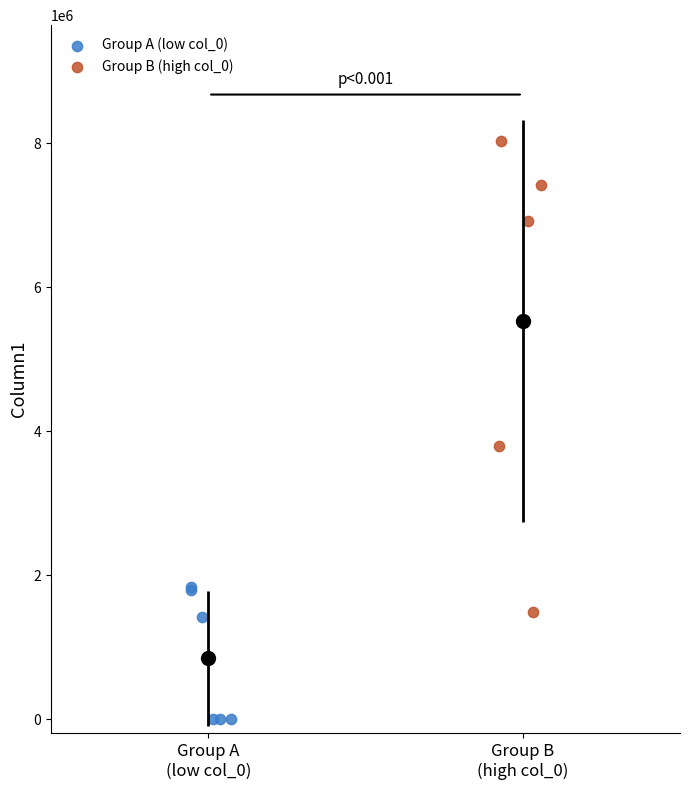

Which series contains the lowest Y value?

Group A (low col_0)